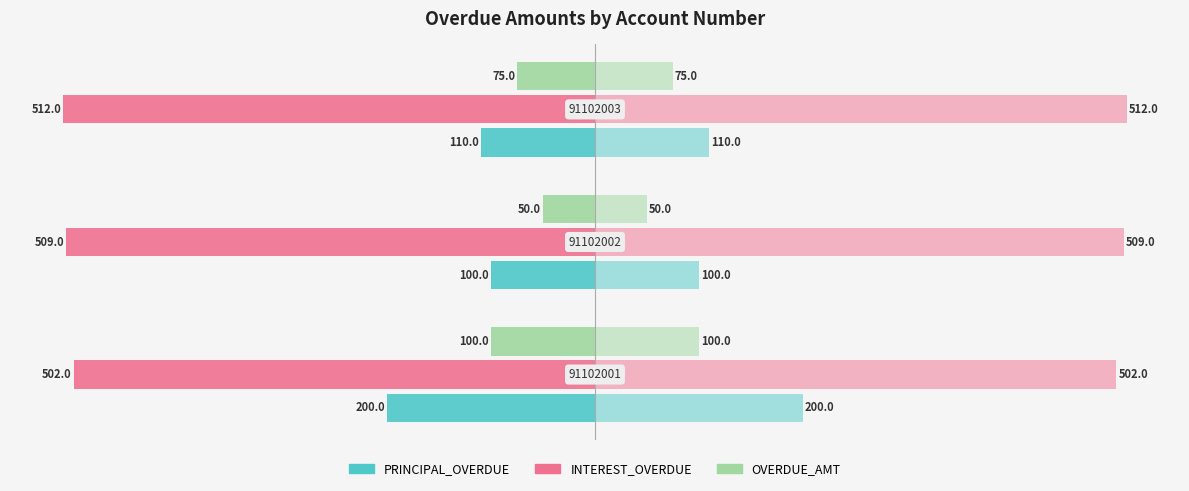

Are the bars horizontal?

Yes